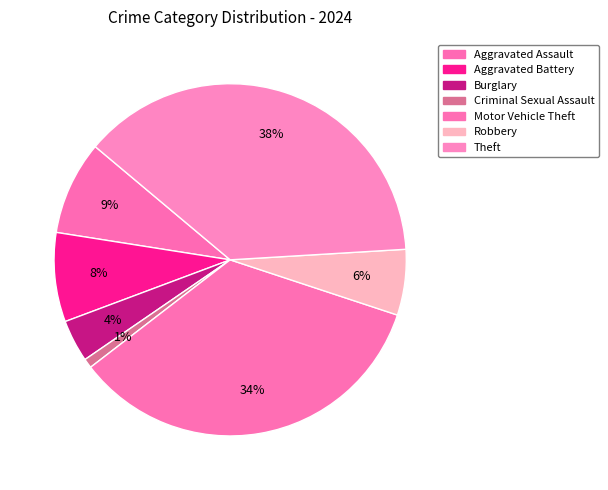

To the nearest percent, what is the difference between the Motor Vehicle Theft and Criminal Sexual Assault slice percentages?

34%